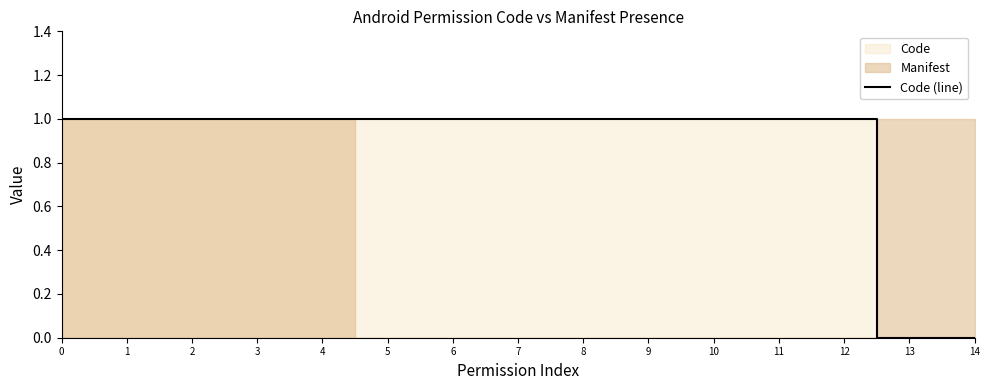

Reading right to left, transcribe all the data shown in this chart.

14=0	13=0	12=1	11=1	10=1	9=1	8=1	7=1	6=1	5=1	4=1	3=1	2=1	1=1	0=1